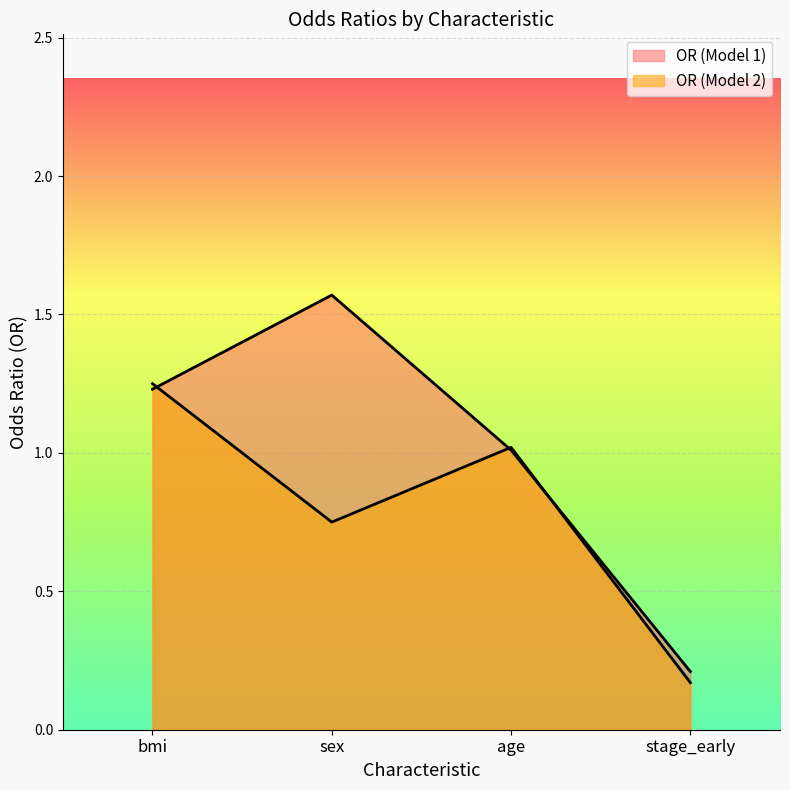

What is the sum of the OR (Model 1) values at age and stage_early?

1.2